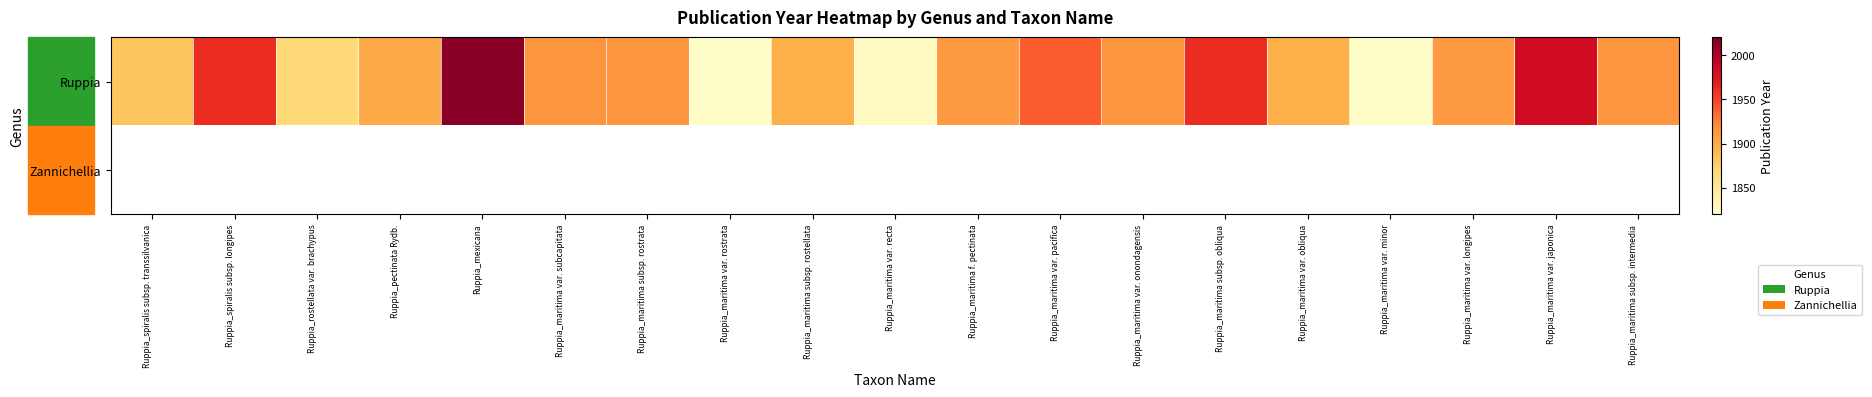

At Ruppia_pectinata Rydb., list the series in order from smallest to largest.

Zannichellia, Ruppia